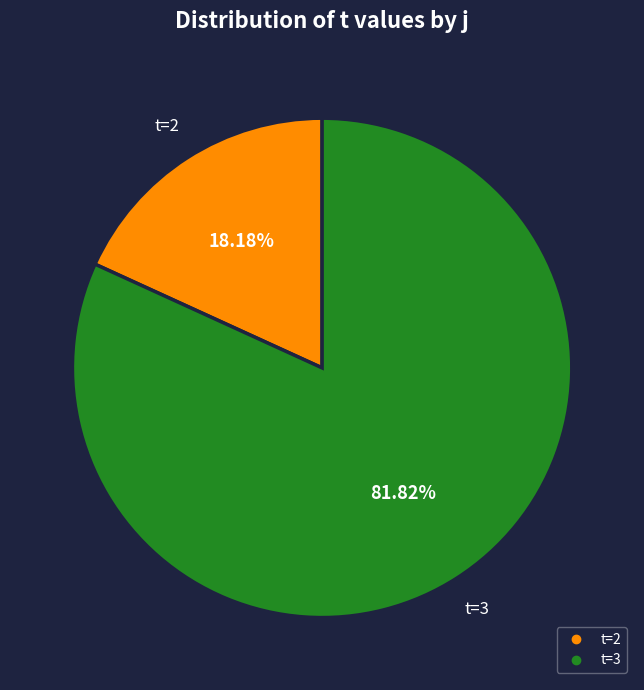

Is there any slice that represents more than half of the pie?

Yes